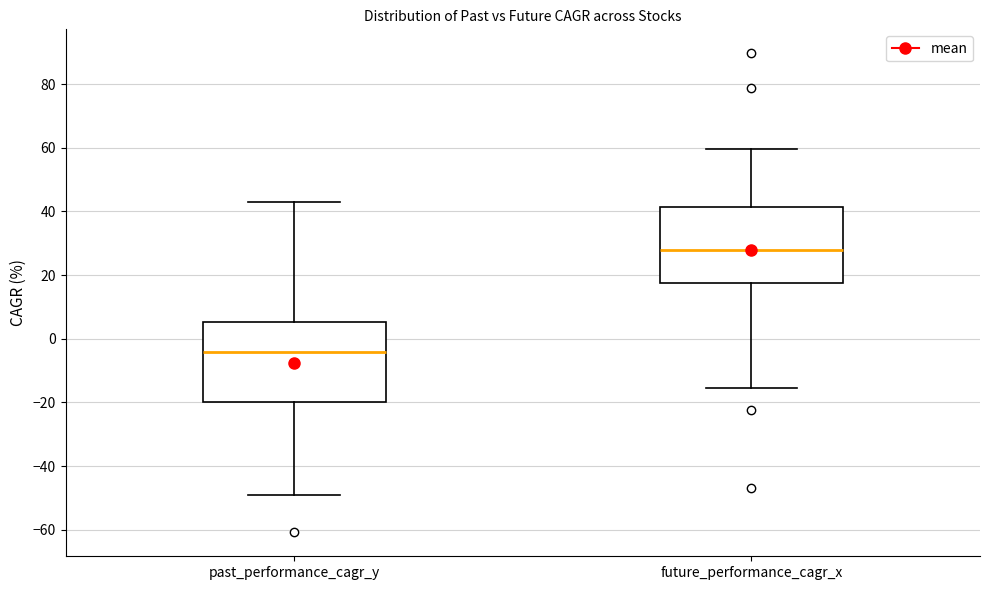

Which box has the highest median line?

future_performance_cagr_x